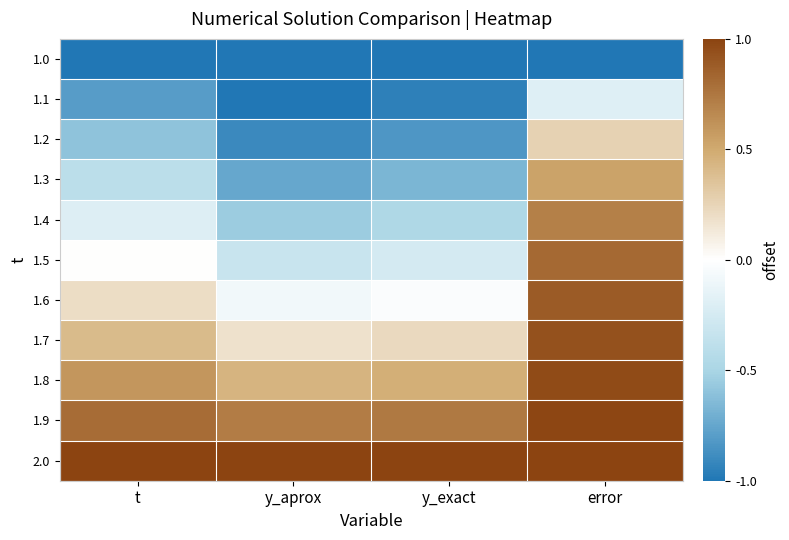

Which label corresponds to the largest value in the chart?

t